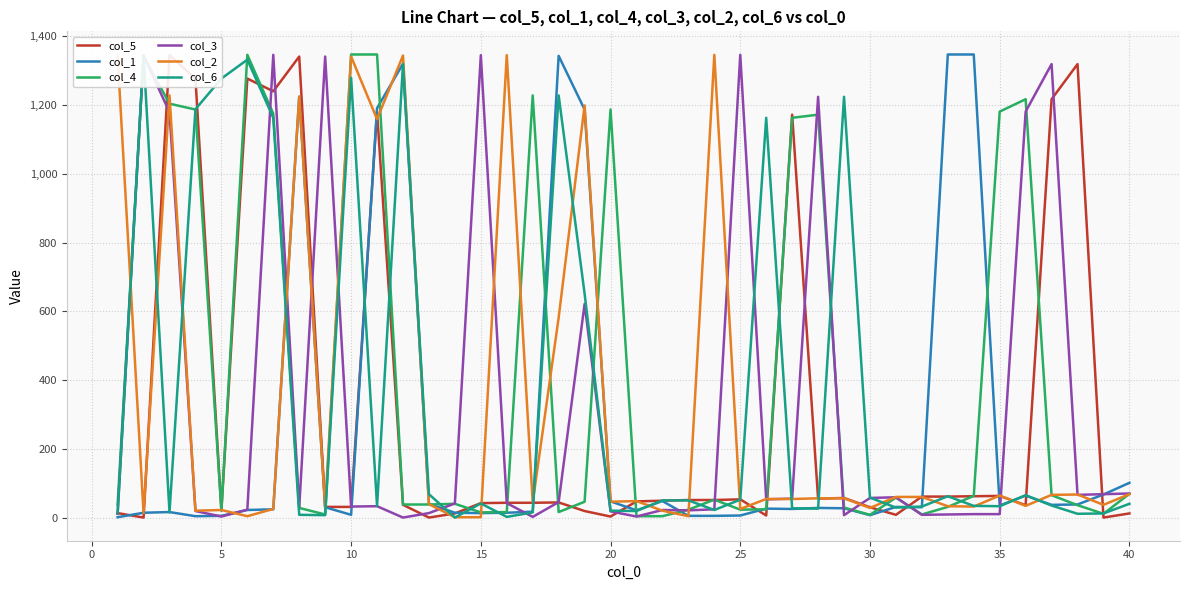

How many lines are shown in the chart?

6